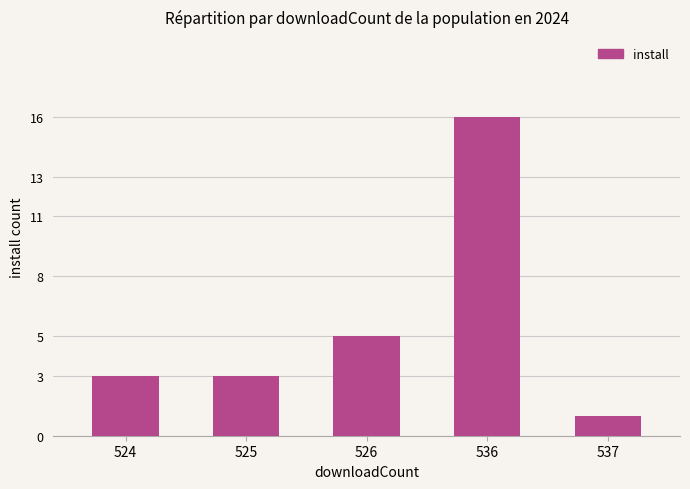

What is the average value?

6